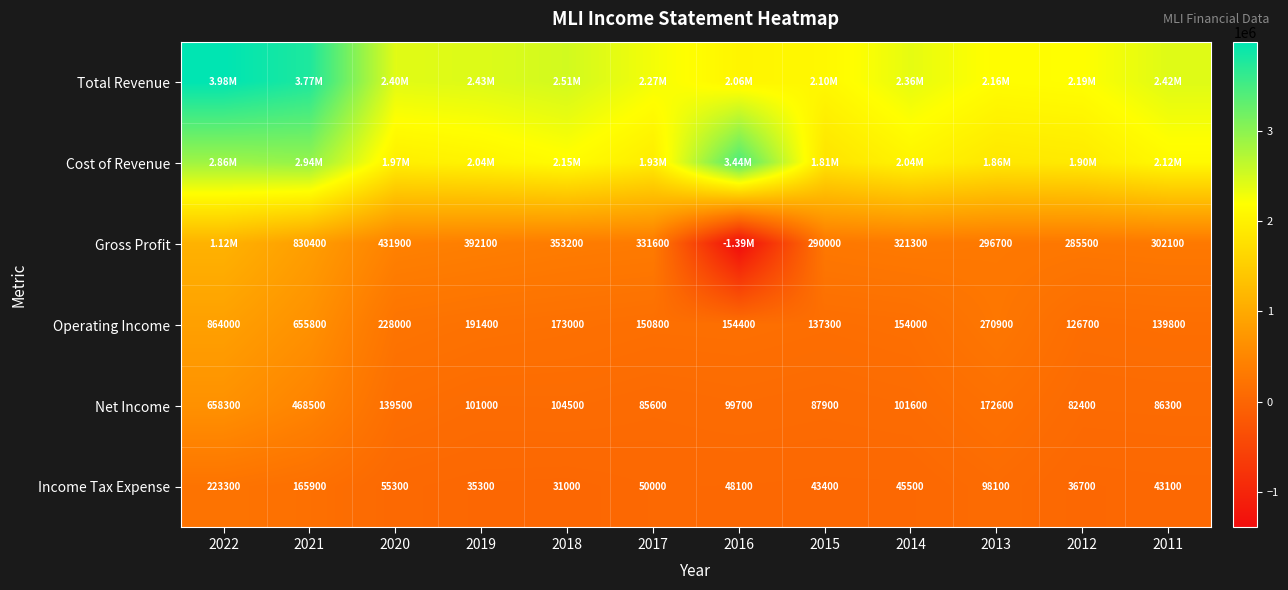

What is the difference between the Operating Income values at 2014 and 2013?

116900